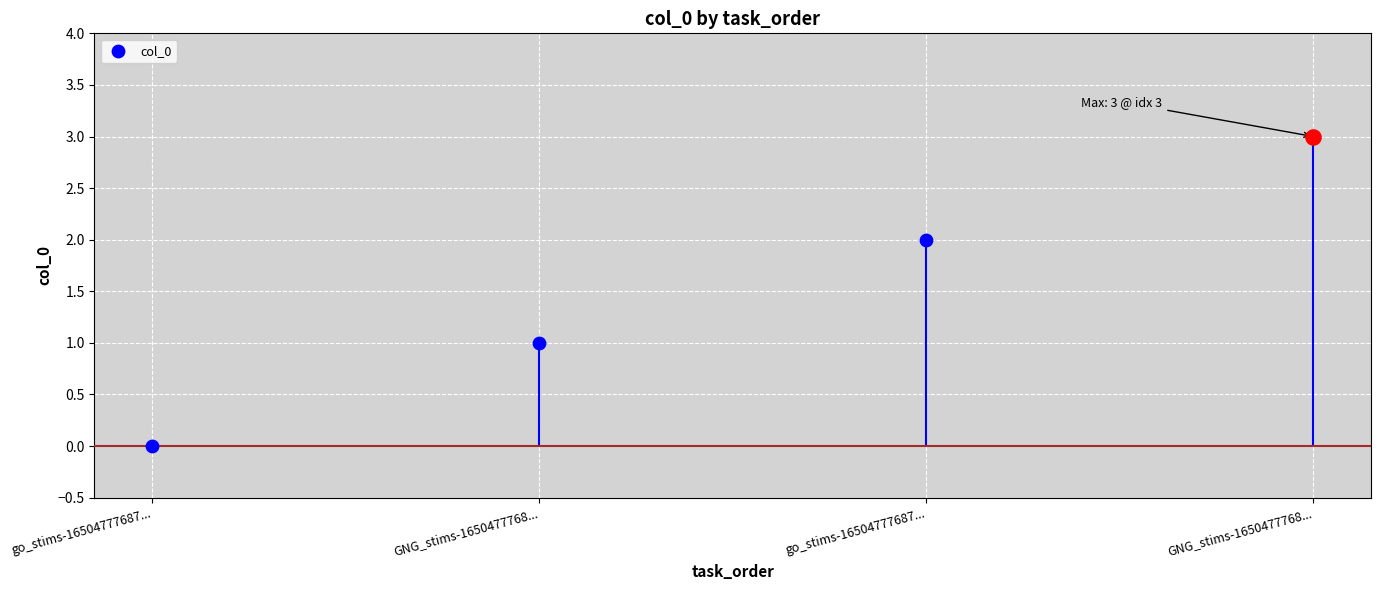

Approximately how many times larger is the value at go_stims-1650477768794386.csv compared to GNG_stims-165047776879141.csv?

2.0